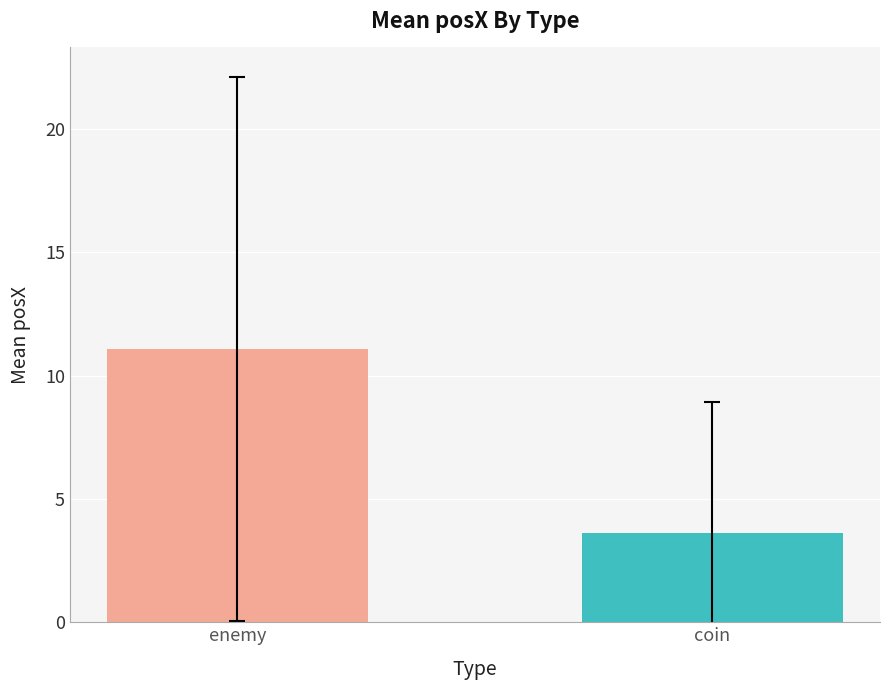

Are the bars horizontal?

No